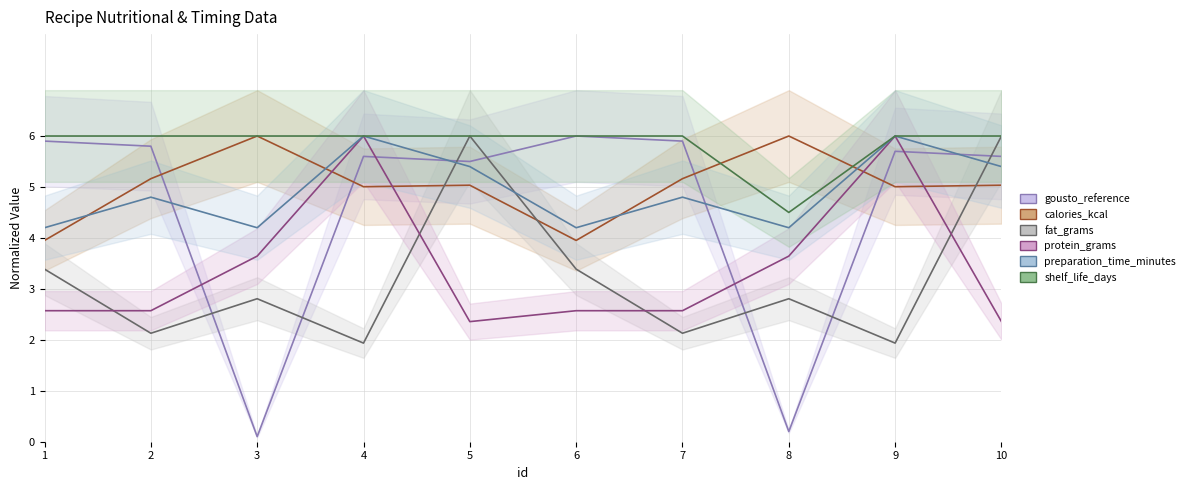

Which series has the largest total across all categories?

shelf_life_days